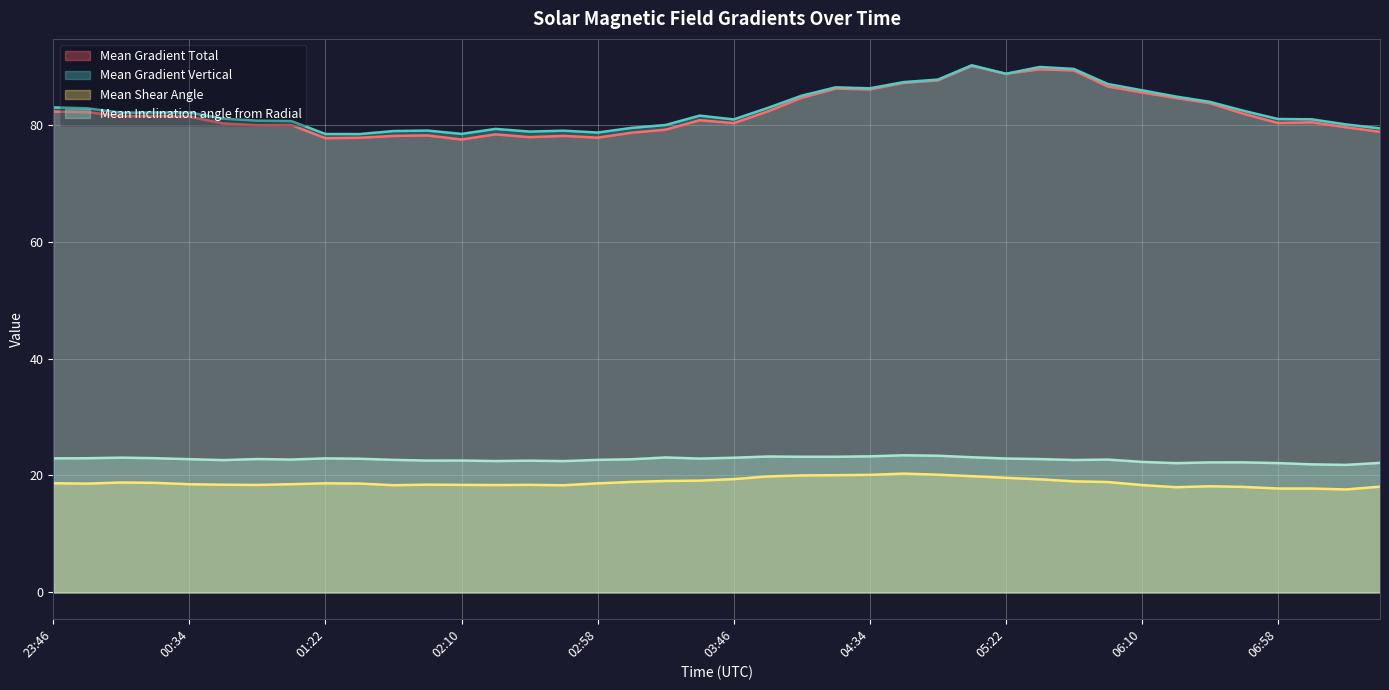

In Mean Gradient Vertical, how many points are higher than both neighbors (excluding endpoints)?

8